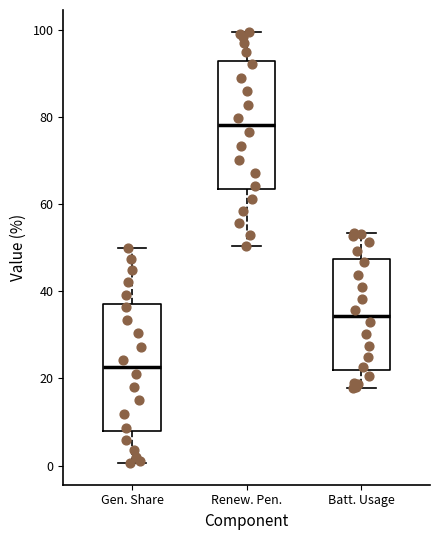

Where does the median line of the box for Batt. Usage sit on the y-axis? The values are not printed on the chart, so give them approximately, as read against the axis.

34